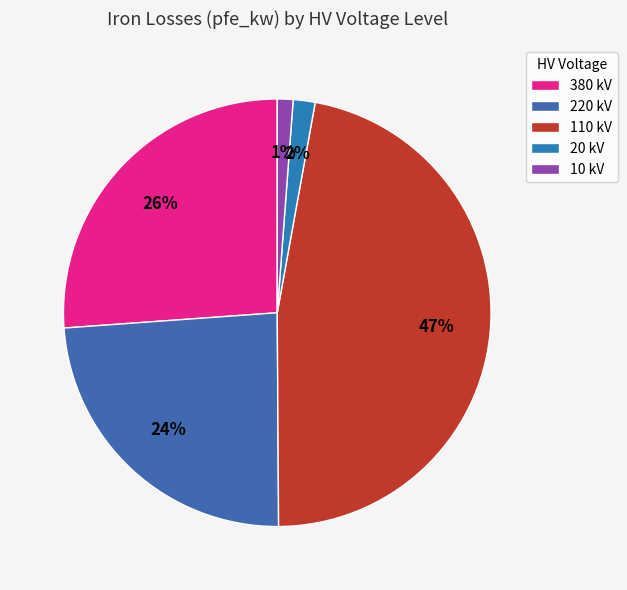

Count the number of slices in the pie.

5